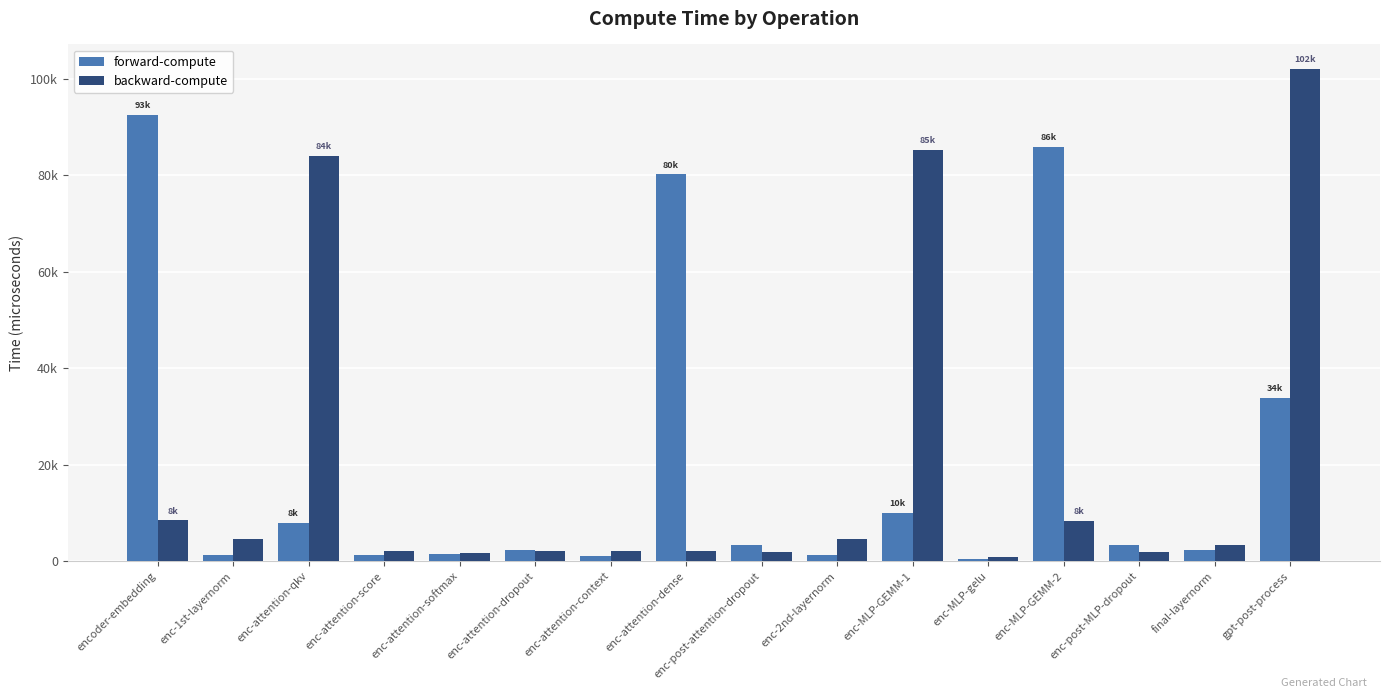

What is the label of the 13th bar from the right?

enc-attention-score